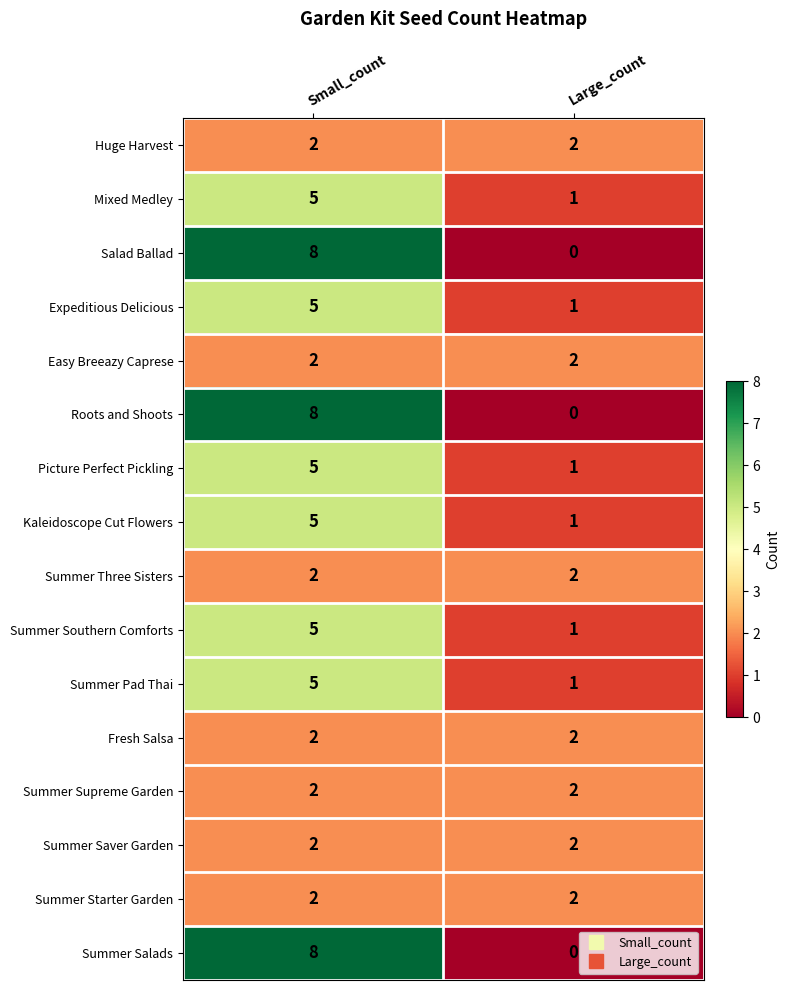

Is it true that Summer Saver Garden equals 2 at Large_count?

True